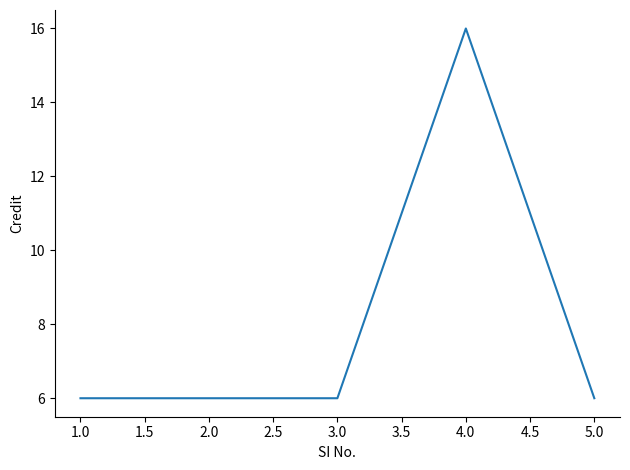

True or false: there are more than 2 points higher than both neighbors.

False